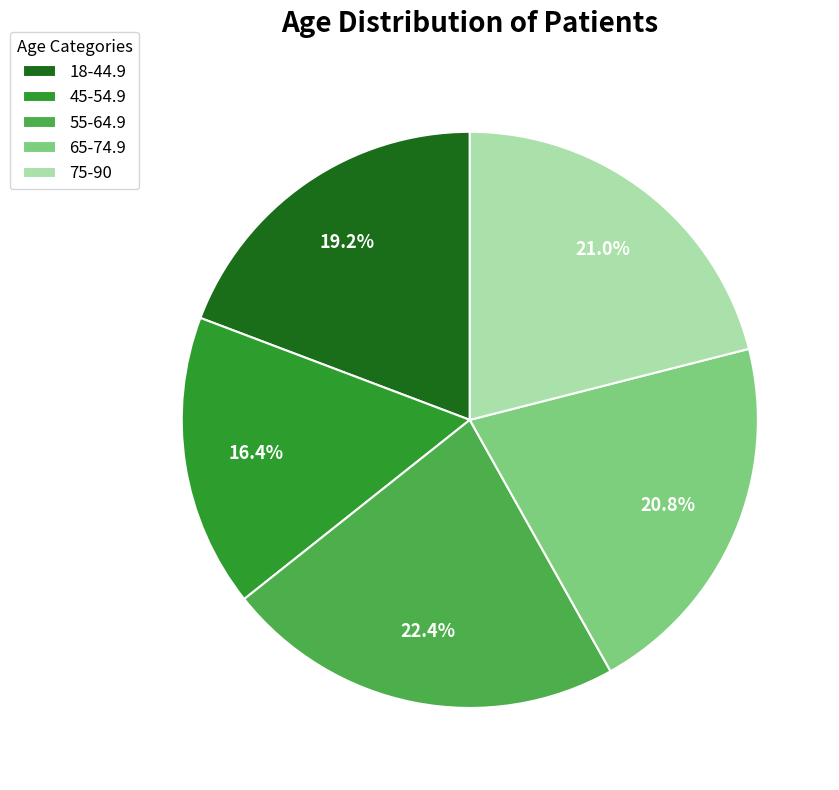

What is the ratio of the value at 45-54.9 to the value at 75-90?

0.8